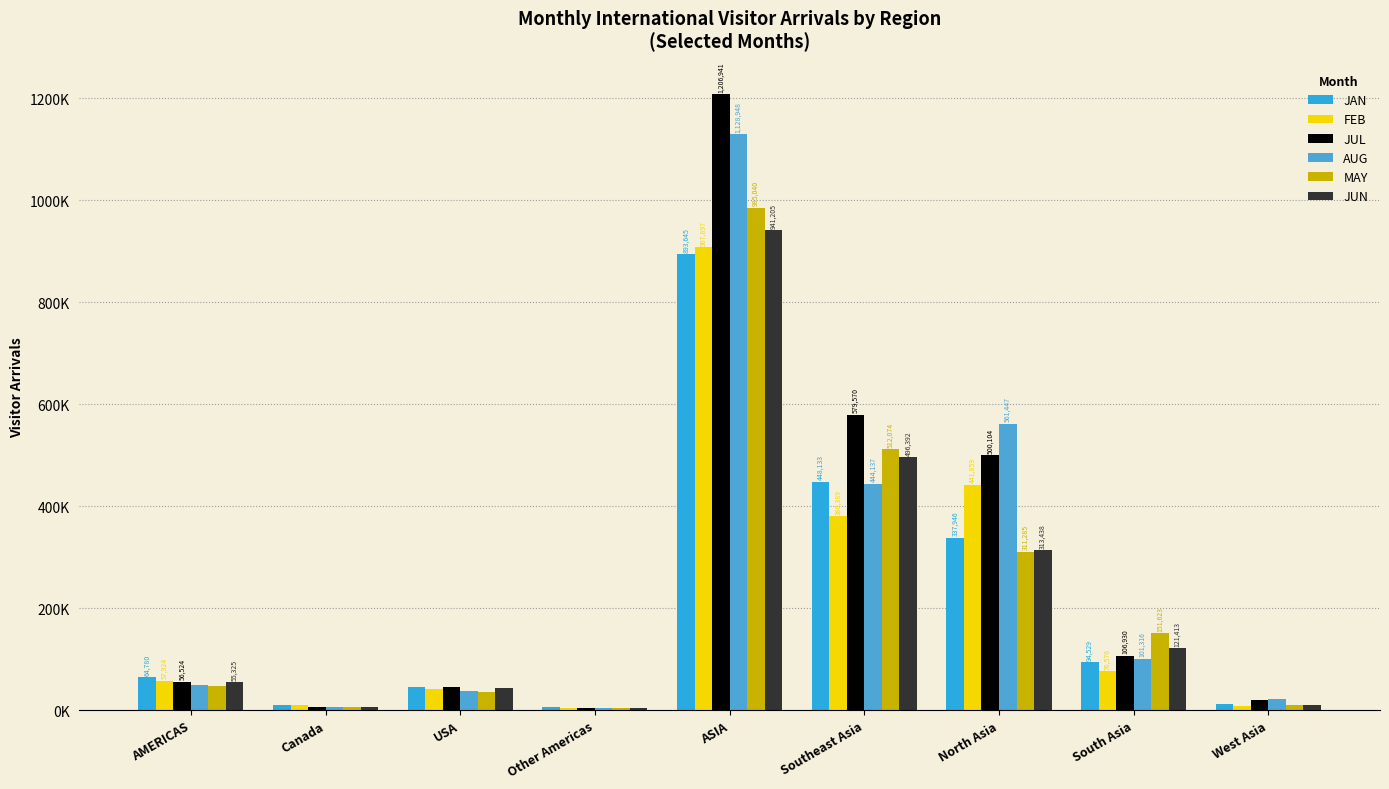

At Other Americas, list the series in order from largest to smallest.

JAN, FEB, JUN, JUL, MAY, AUG